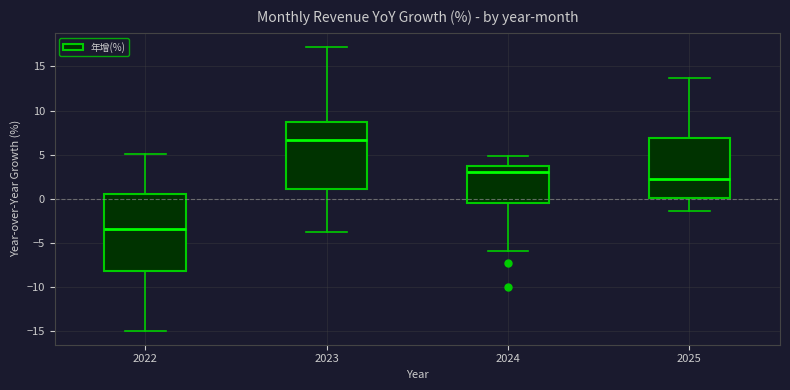

Comparing the boxes themselves (not the whiskers), which one is the tallest?

2022